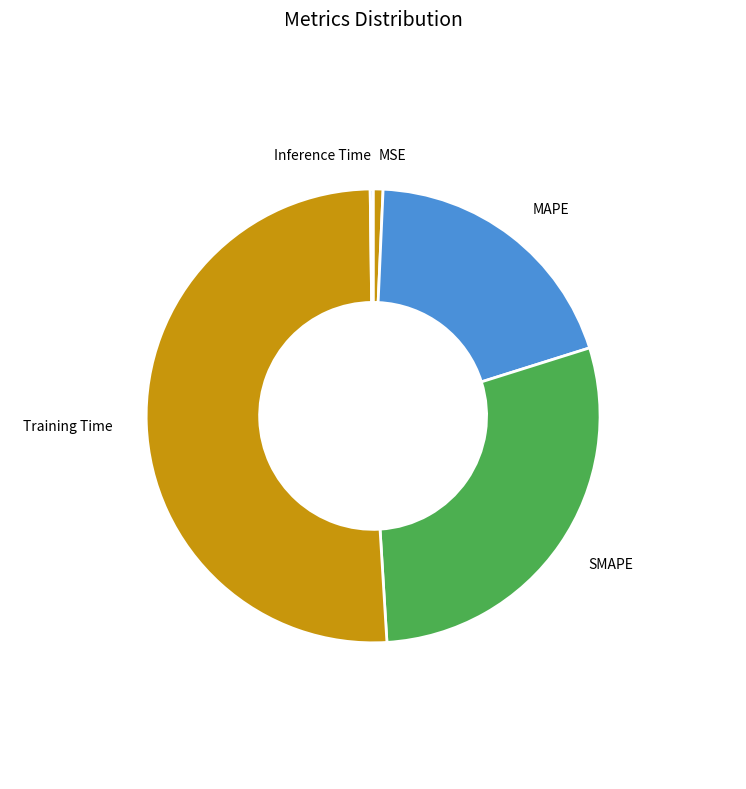

True or false: MAPE accounts for 19% of the total.

True